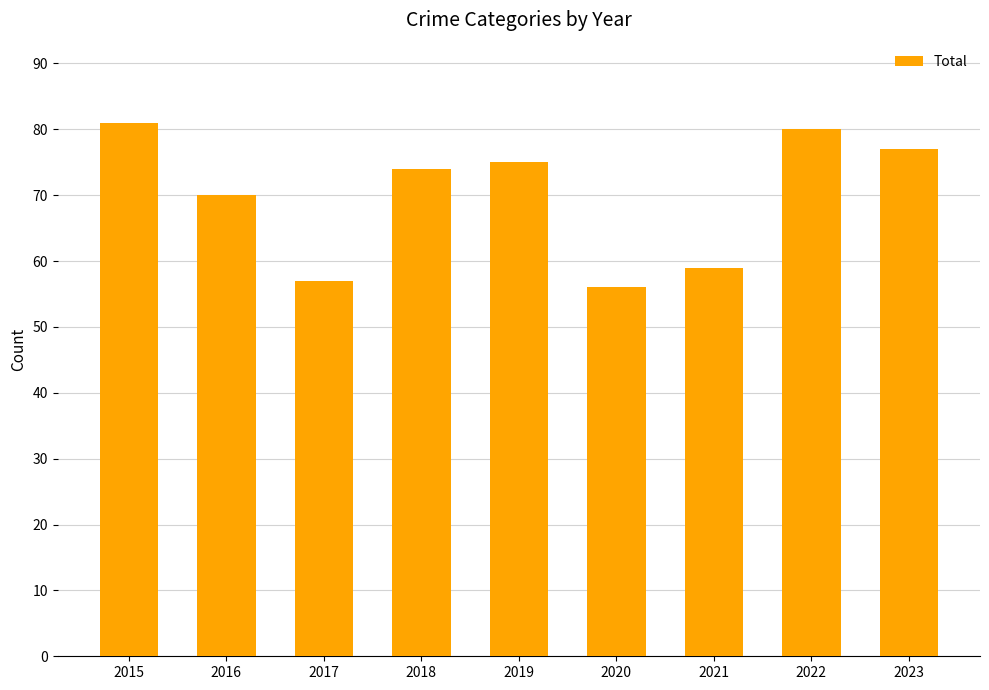

What is the change in value from 2020 to 2021?

+3